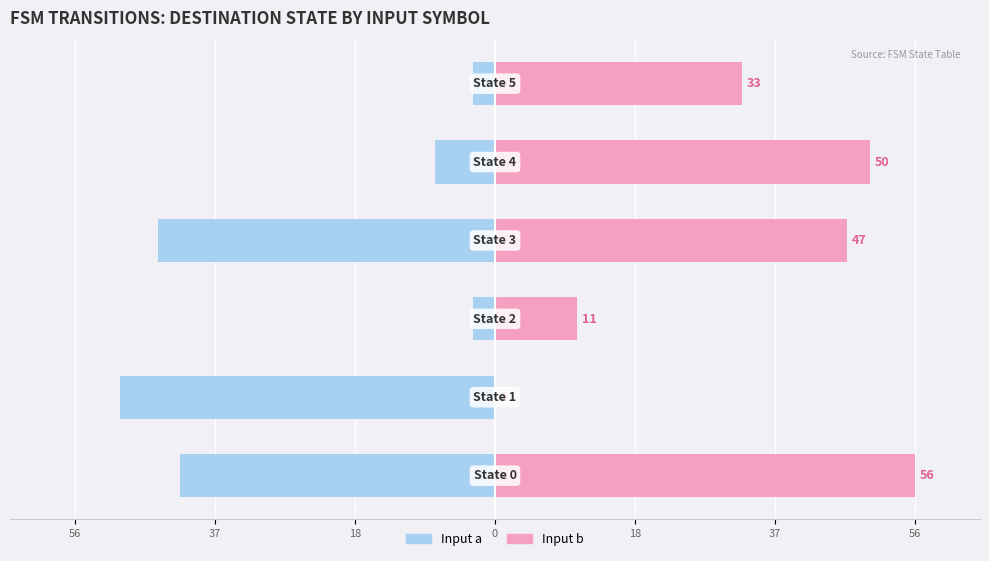

How many positive values does the Input b (dest state) series have?

5